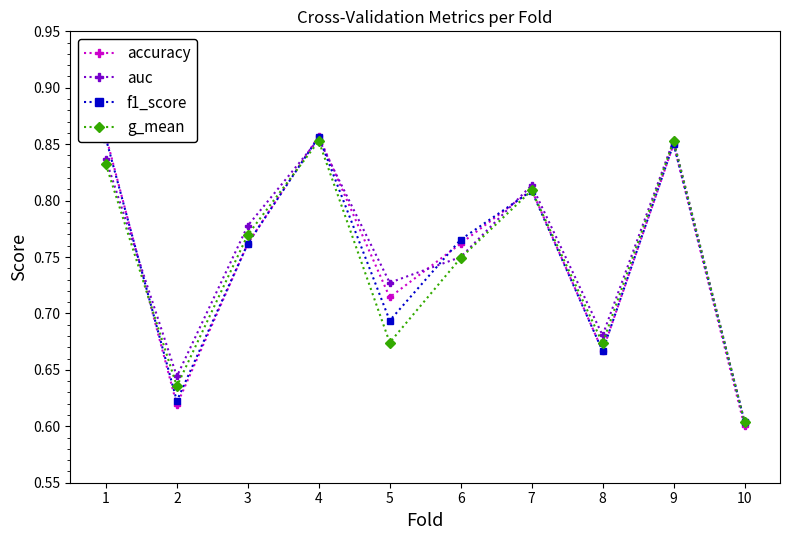

What is the total value across all series at 3?

3.1